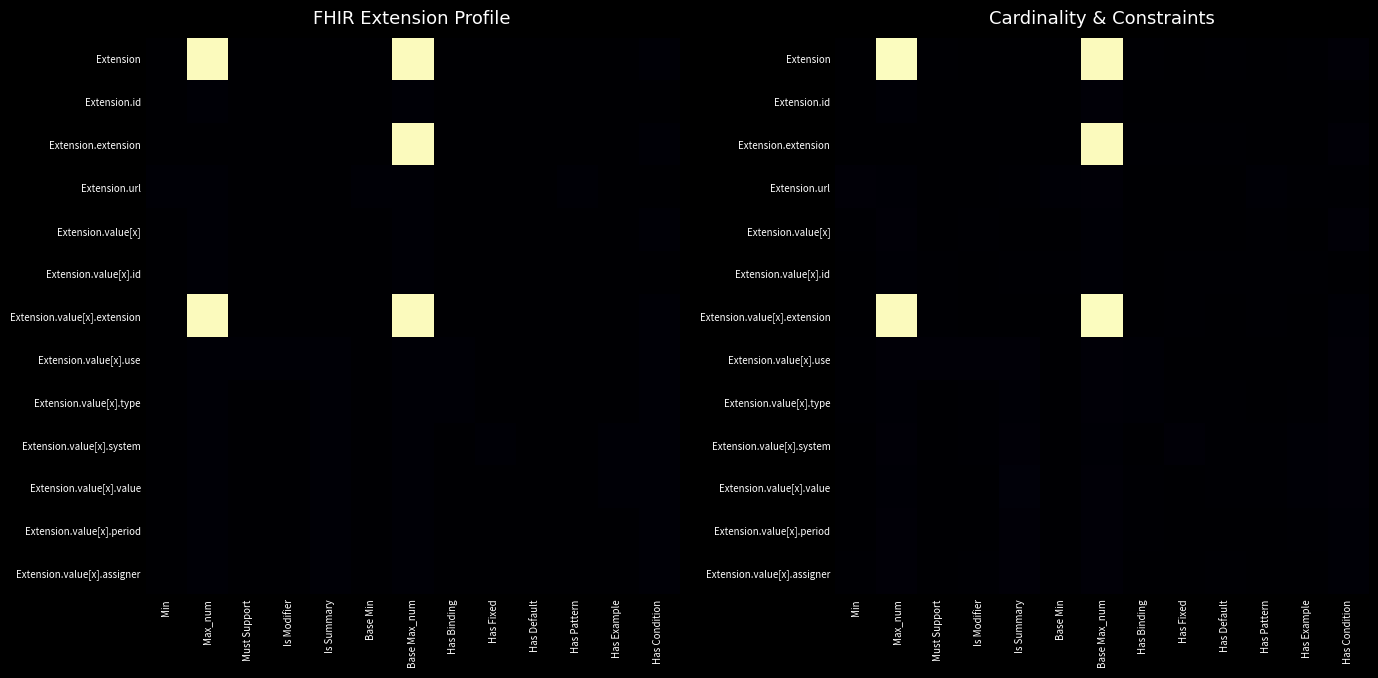

Which has a higher value, Has Fixed or Has Example?

Has Example